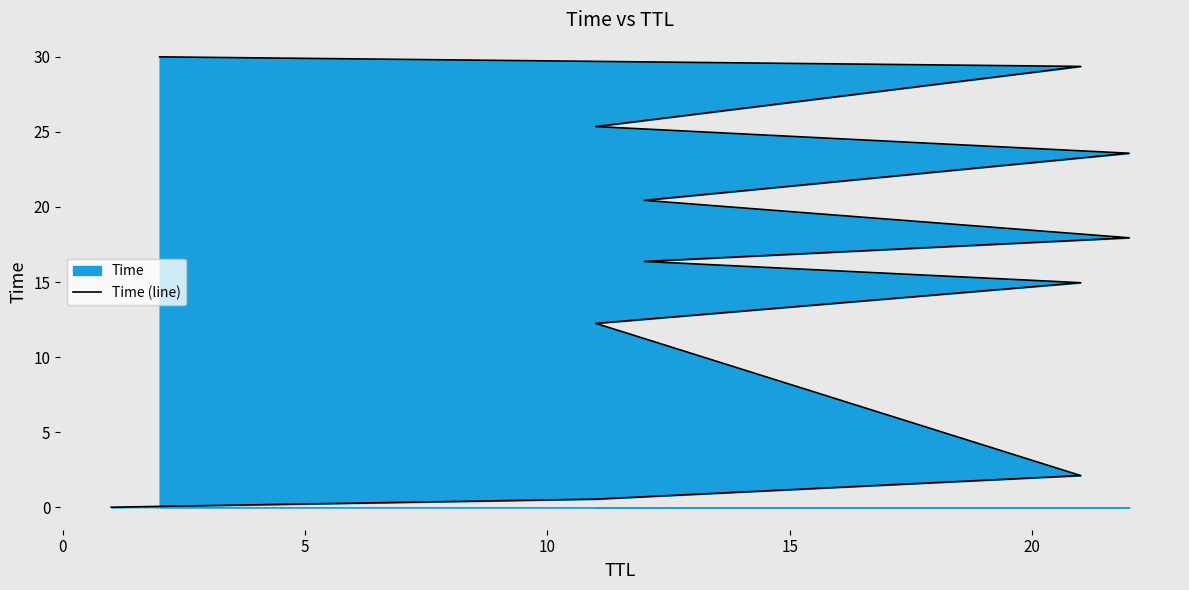

The value at 15 is 21.9. True or false?

False